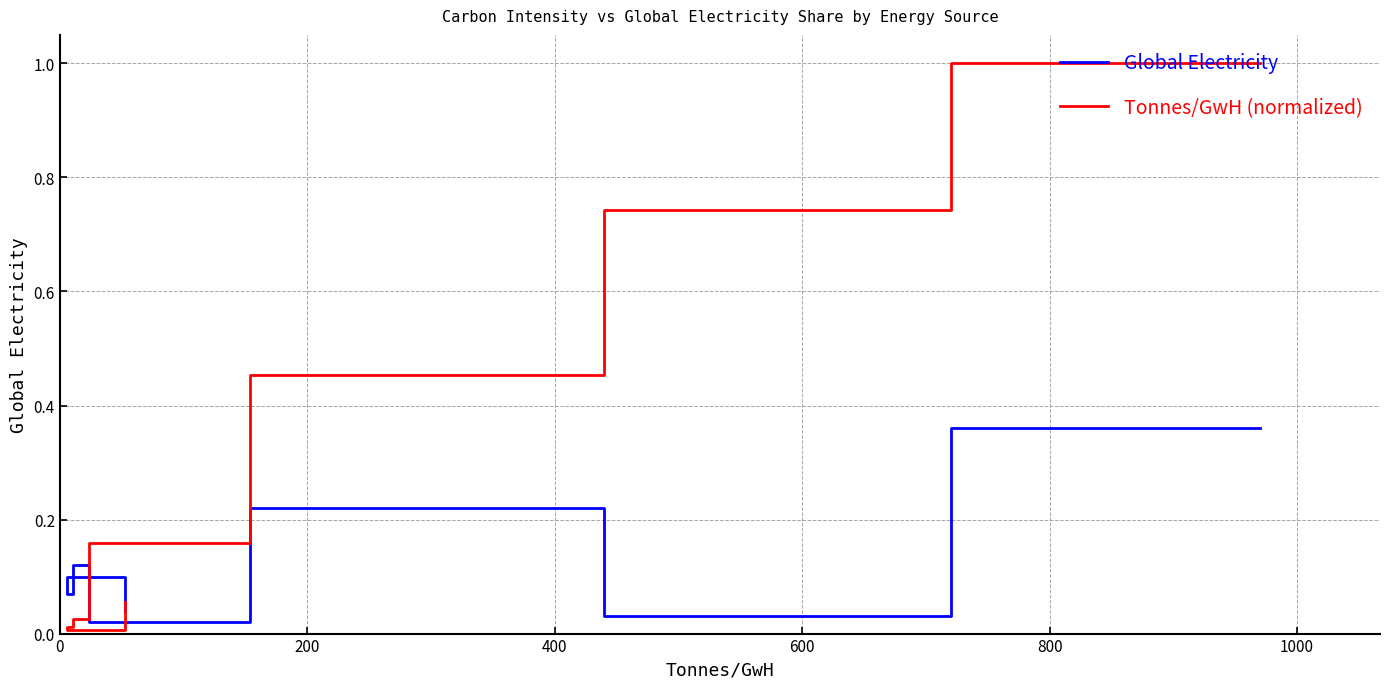

How many interior local valleys does the Tonnes/GwH (normalized) series have?

1